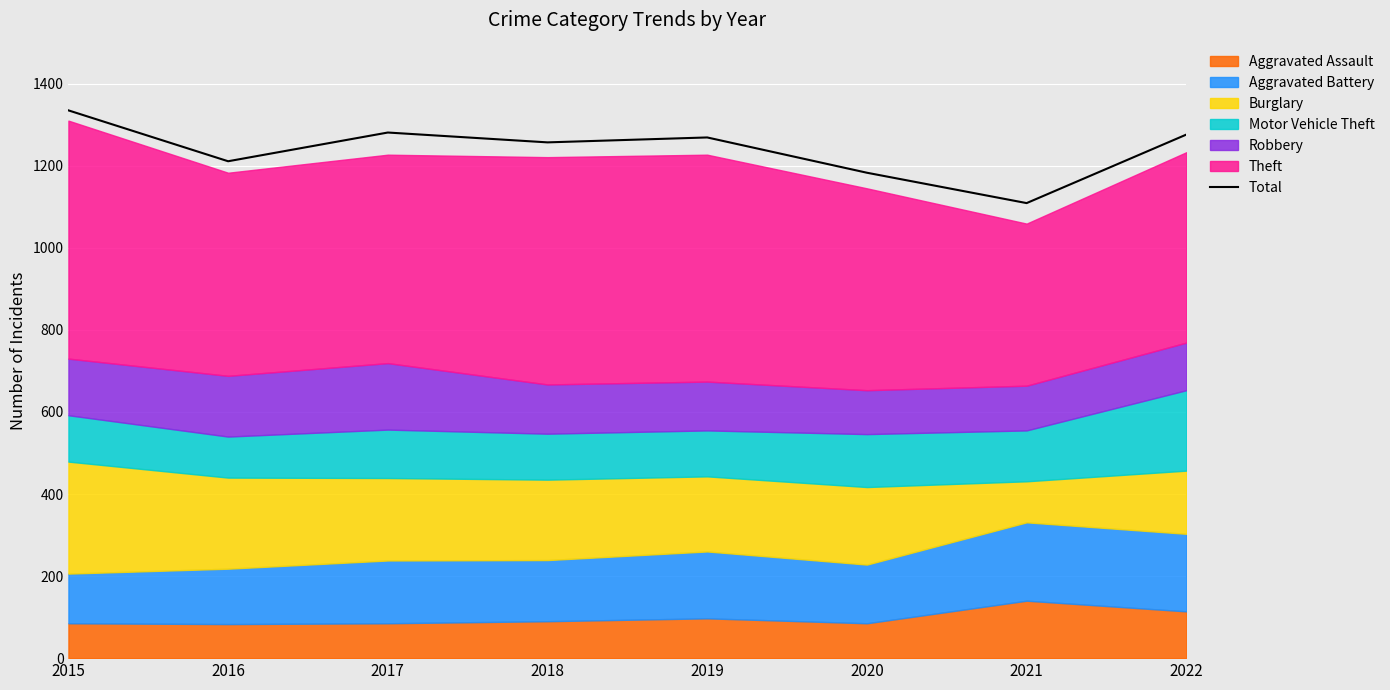

Reading right to left, what are all the values shown in this chart?

2022=1276	2021=1109	2020=1183	2019=1269	2018=1257	2017=1281	2016=1211	2015=1335